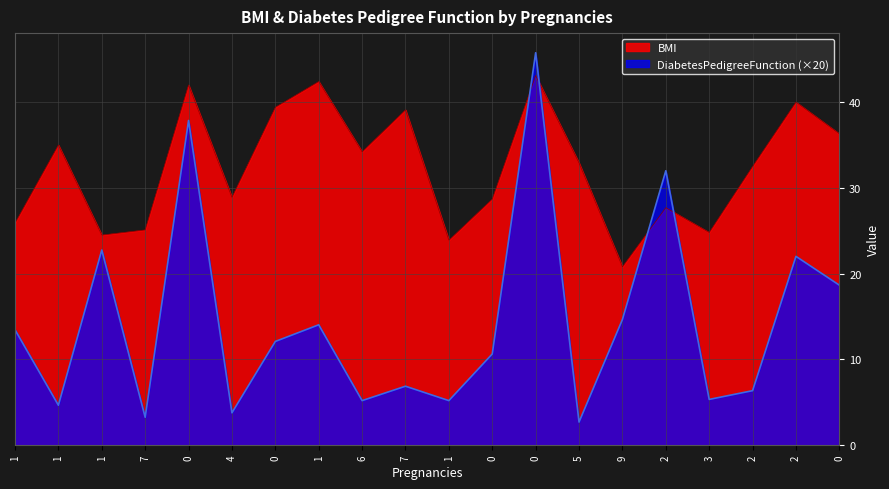

Which category has the lowest value in the DiabetesPedigreeFunction series?

5